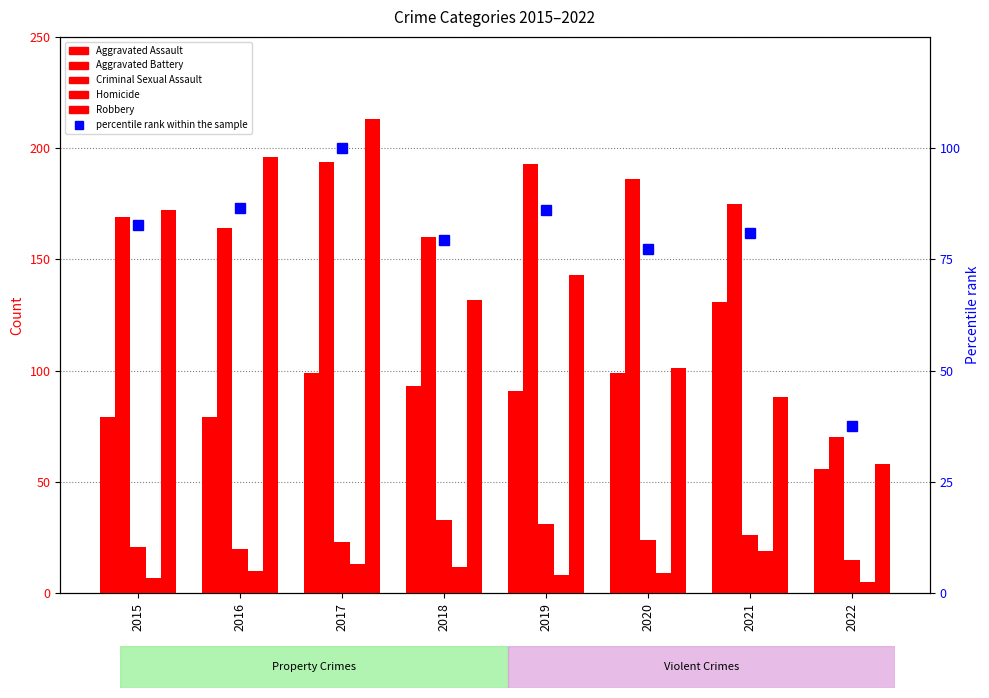

Are the bars grouped side by side (vs. stacked)?

Yes